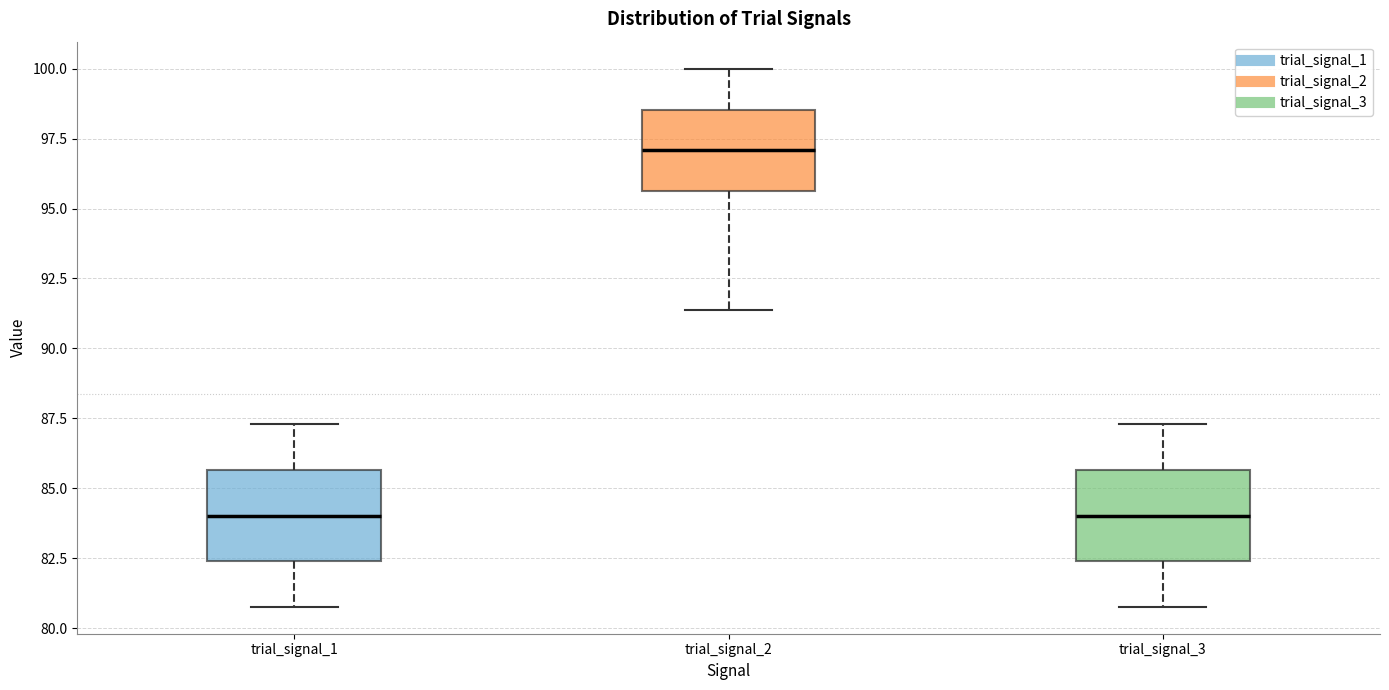

Where is the lower edge of the box for trial_signal_2 on the y-axis? The values are not printed on the chart, so give them approximately, as read against the axis.

95.5